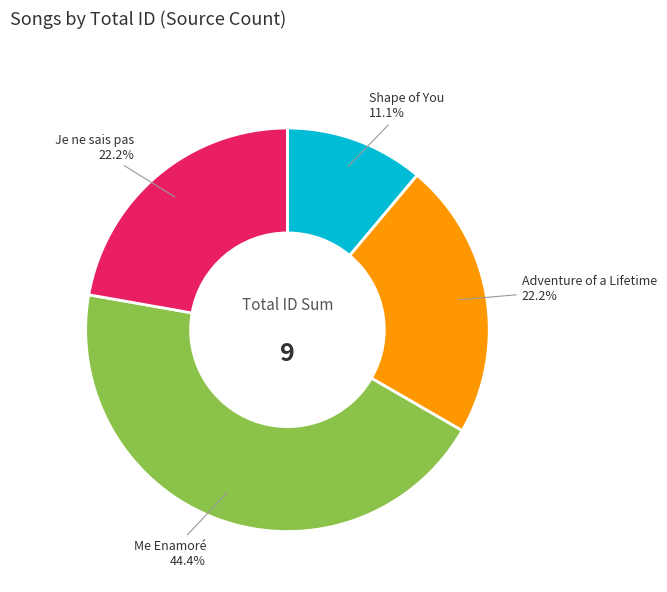

Between Adventure of a Lifetime and Shape of You, which is larger?

Adventure of a Lifetime